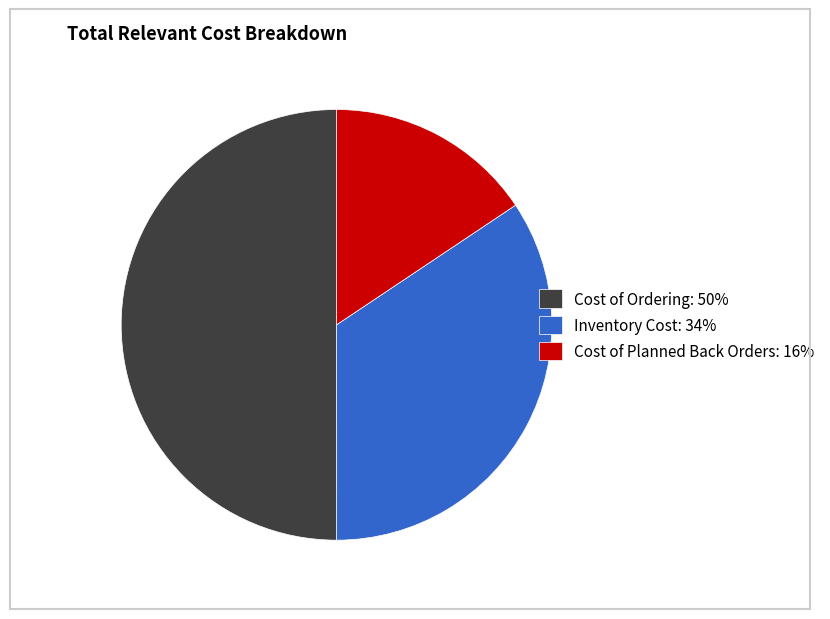

Is the sum of Inventory Cost: 34% and Cost of Ordering: 50% greater than half?

Yes